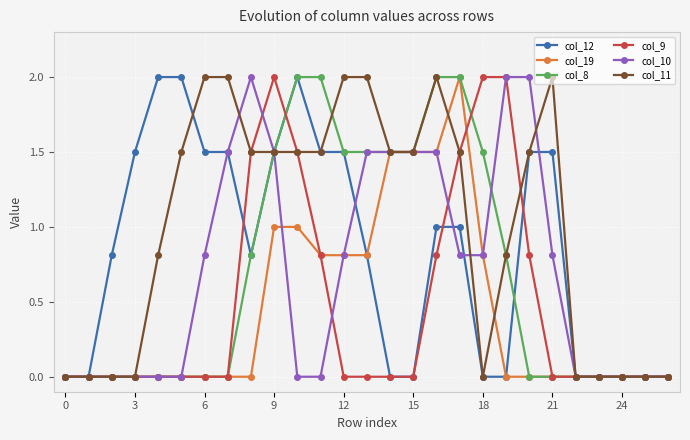

What is the maximum value for col_8?

2.0